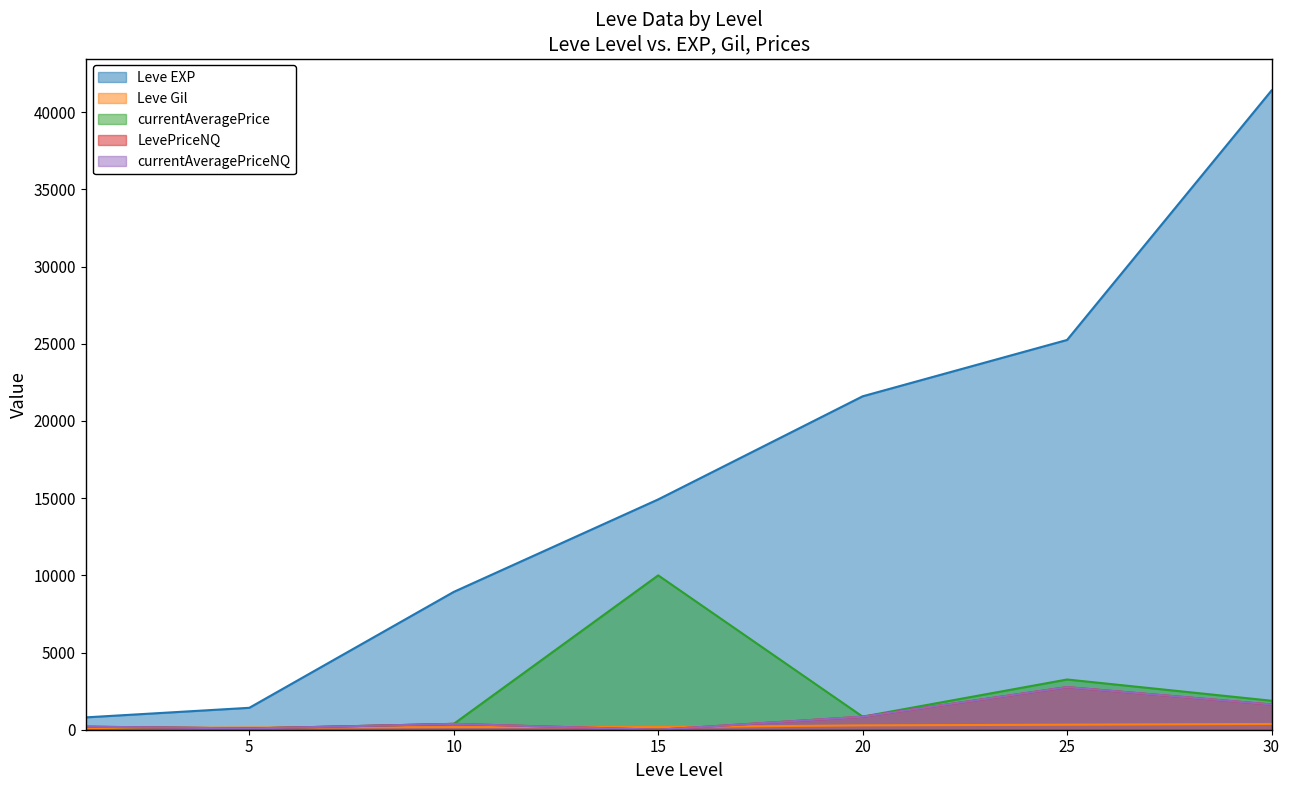

What is the sum of all currentAveragePrice values?

16627.0